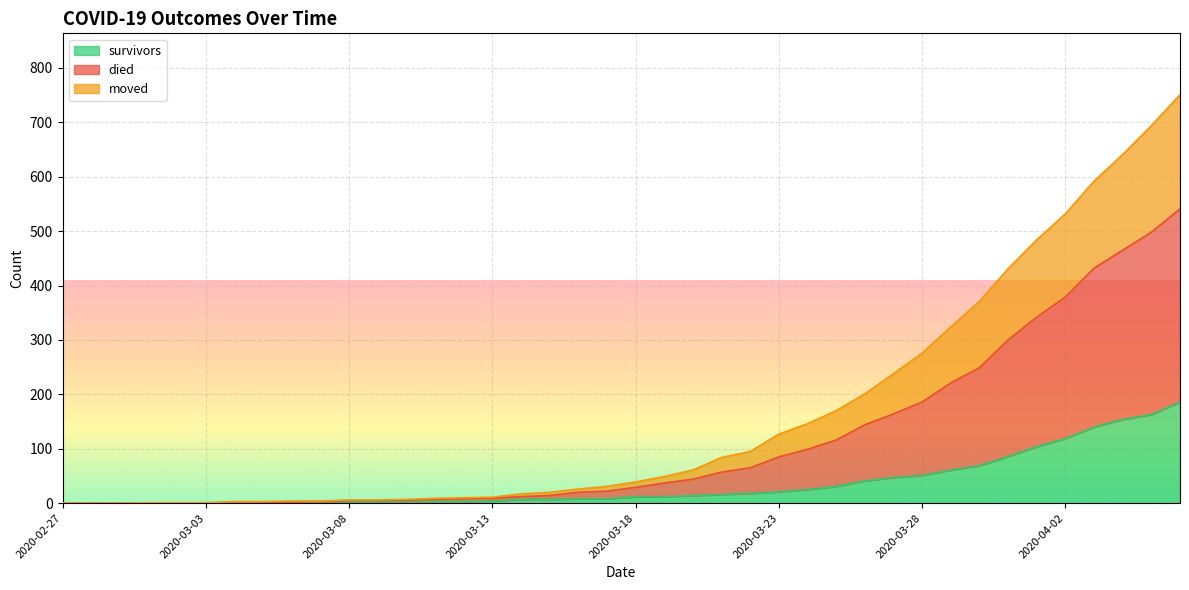

What is the maximum value for survivors?

186